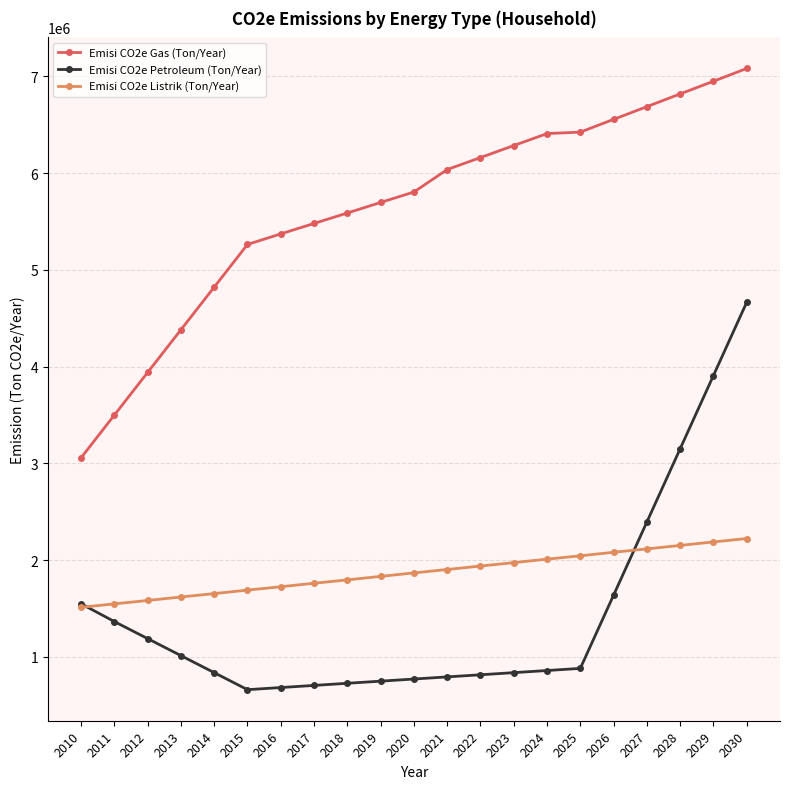

What is the difference between the maximum and minimum values in the Emisi CO2e Gas (Ton/Year) series?

4024000